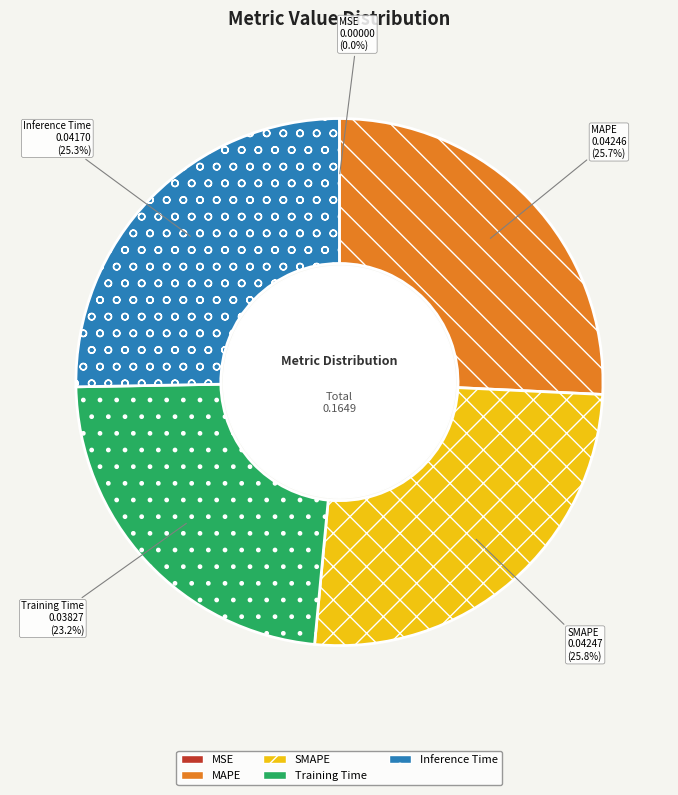

How much of the chart is everything except MAPE?

74.3%